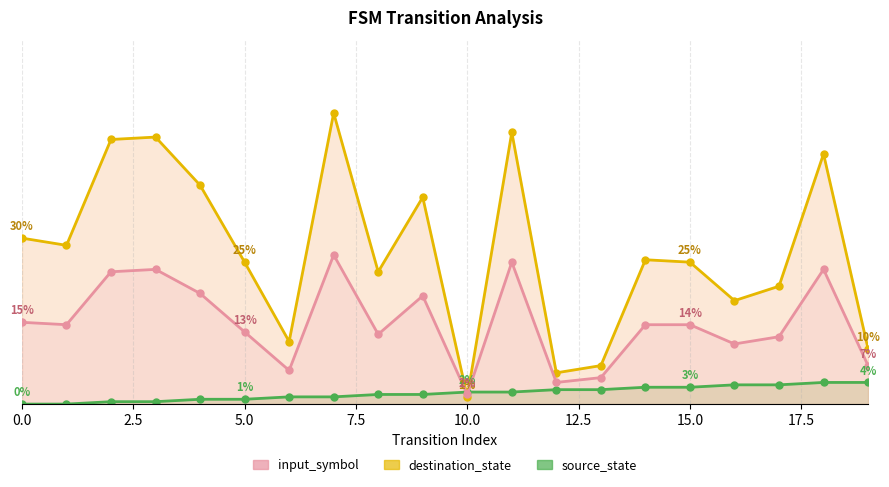

At which category does destination_state reach its first local peak?

3